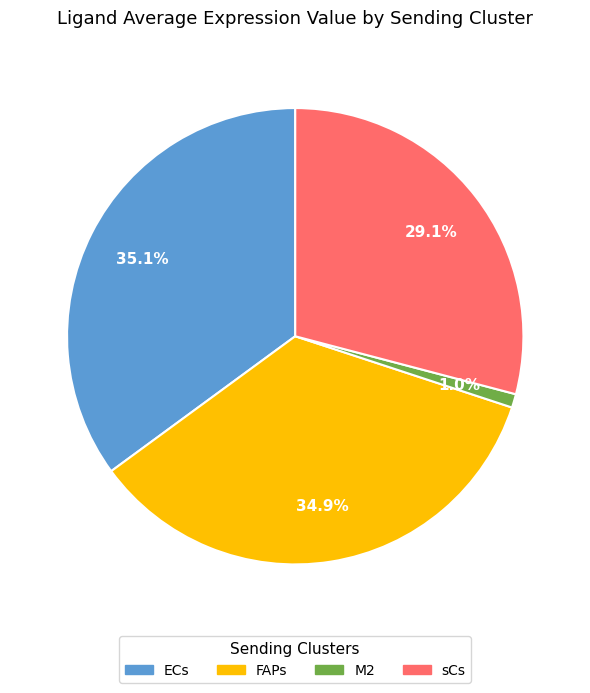

Is ECs the majority of the pie?

No